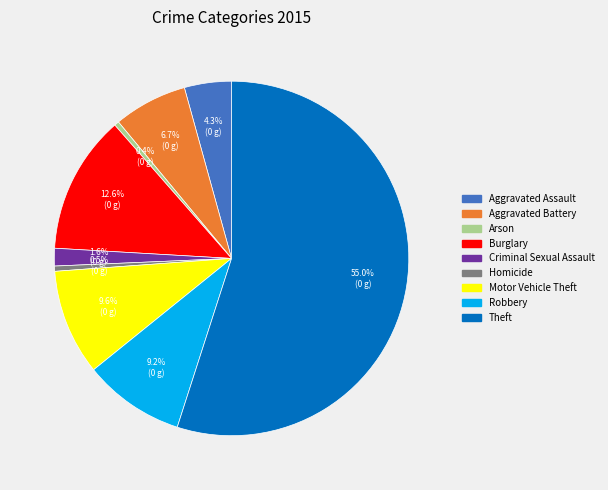

True or false: Theft accounts for 43% of the total.

False